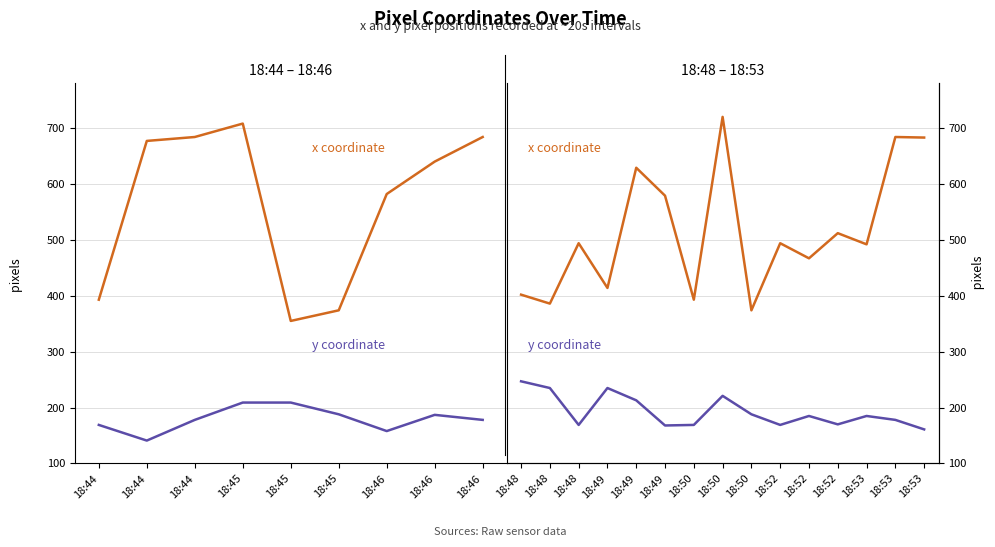

List the series in order of their peak value, highest first.

x coordinate, y coordinate